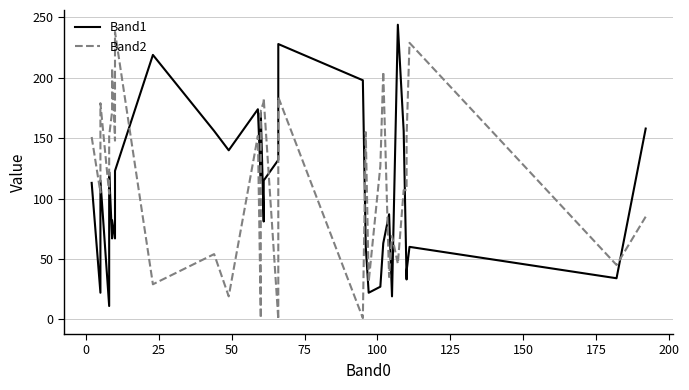

What is the maximum value for Band2?

238